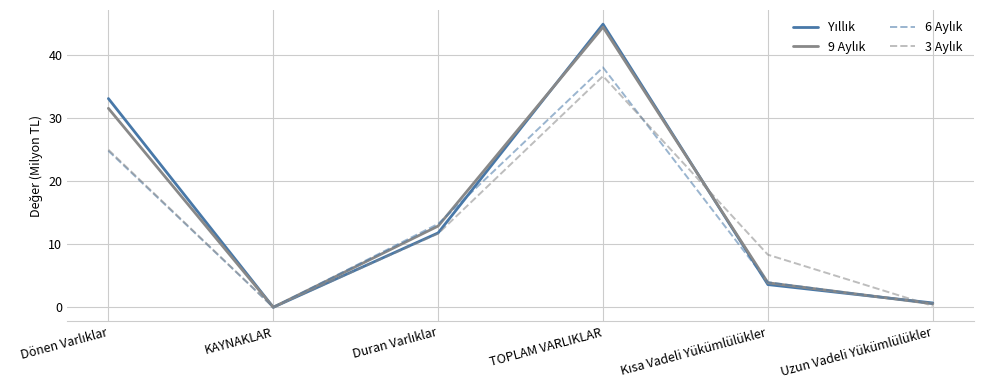

At which category is the sum across all series the highest?

TOPLAM VARLIKLAR